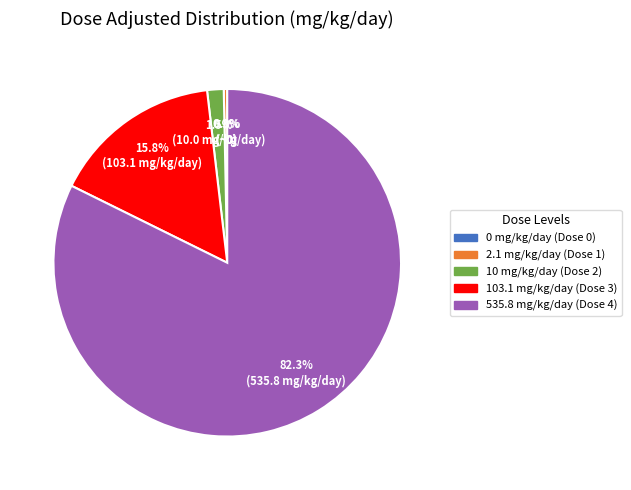

Which slice is the largest?

535.8 mg/kg/day (Dose 4)